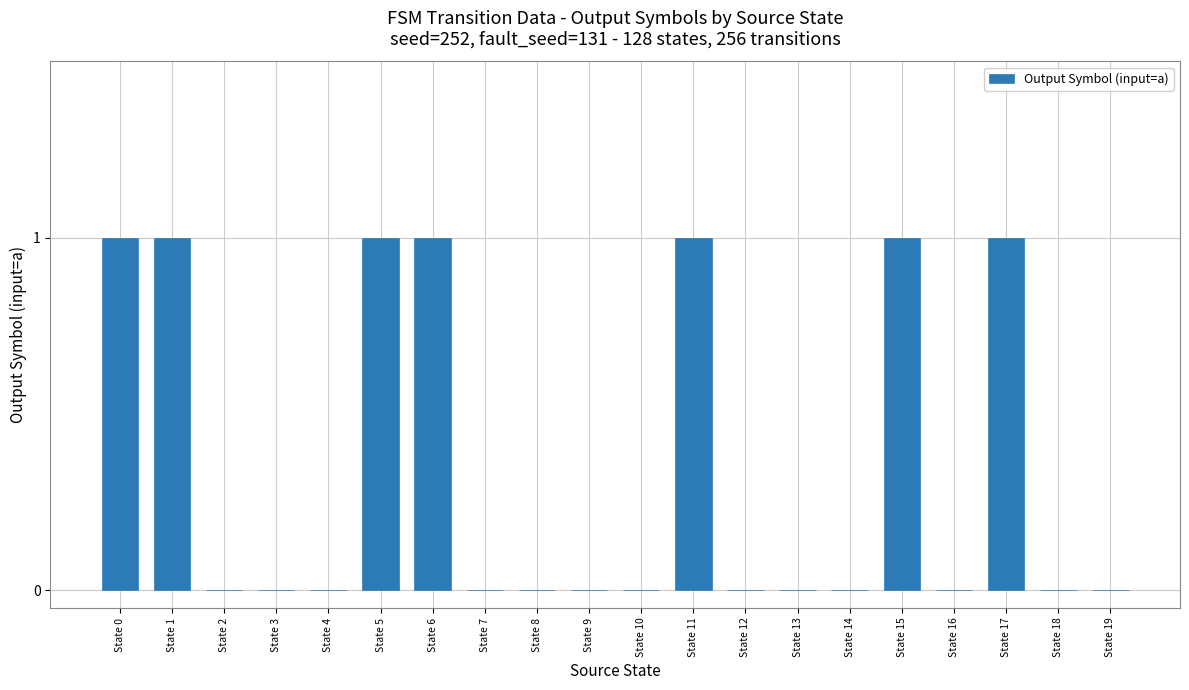

The value at State 0 is 1. True or false?

True